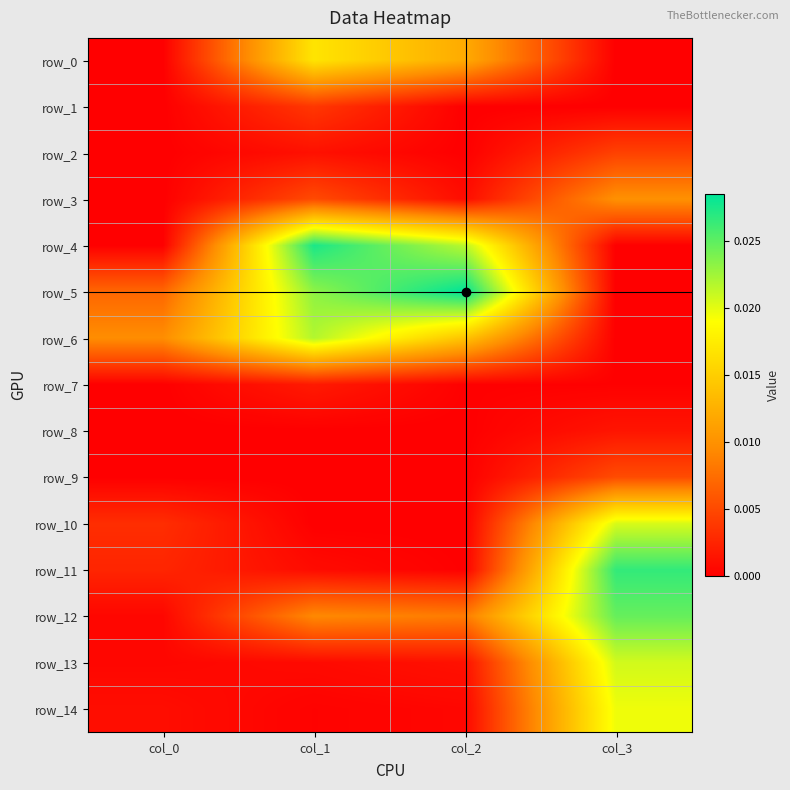

Which series changed the most between col_1 and col_3?

row_4